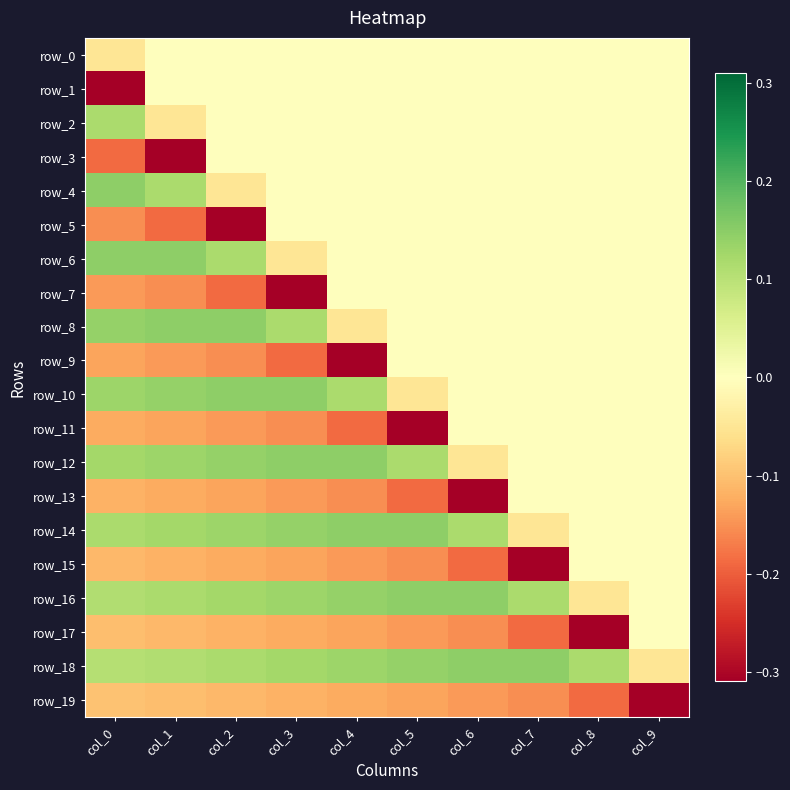

How many categories are shown in the chart?

10